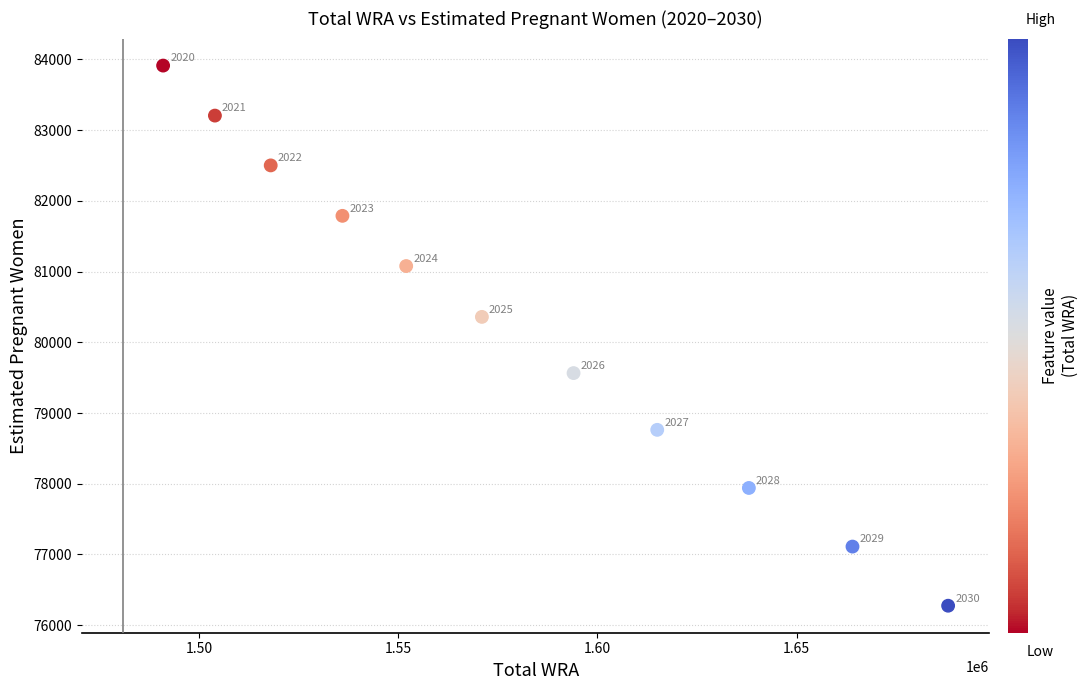

What is the average Y value?

80226.6